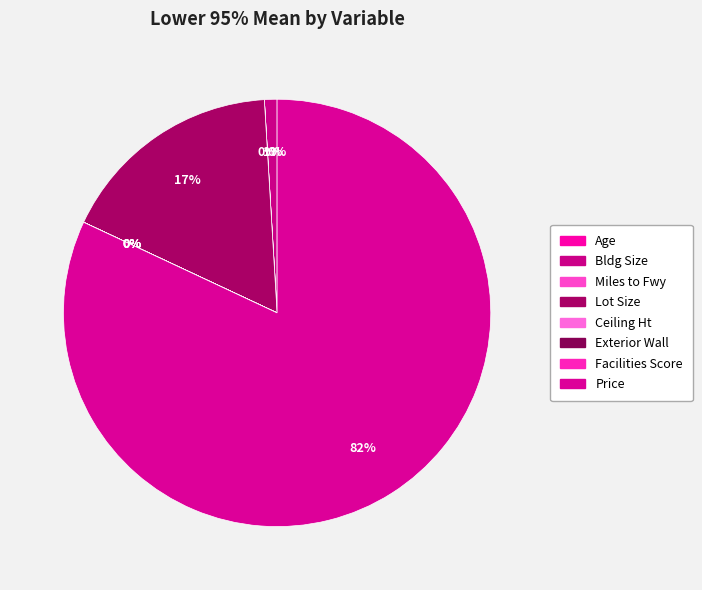

Which slice is the largest?

Price